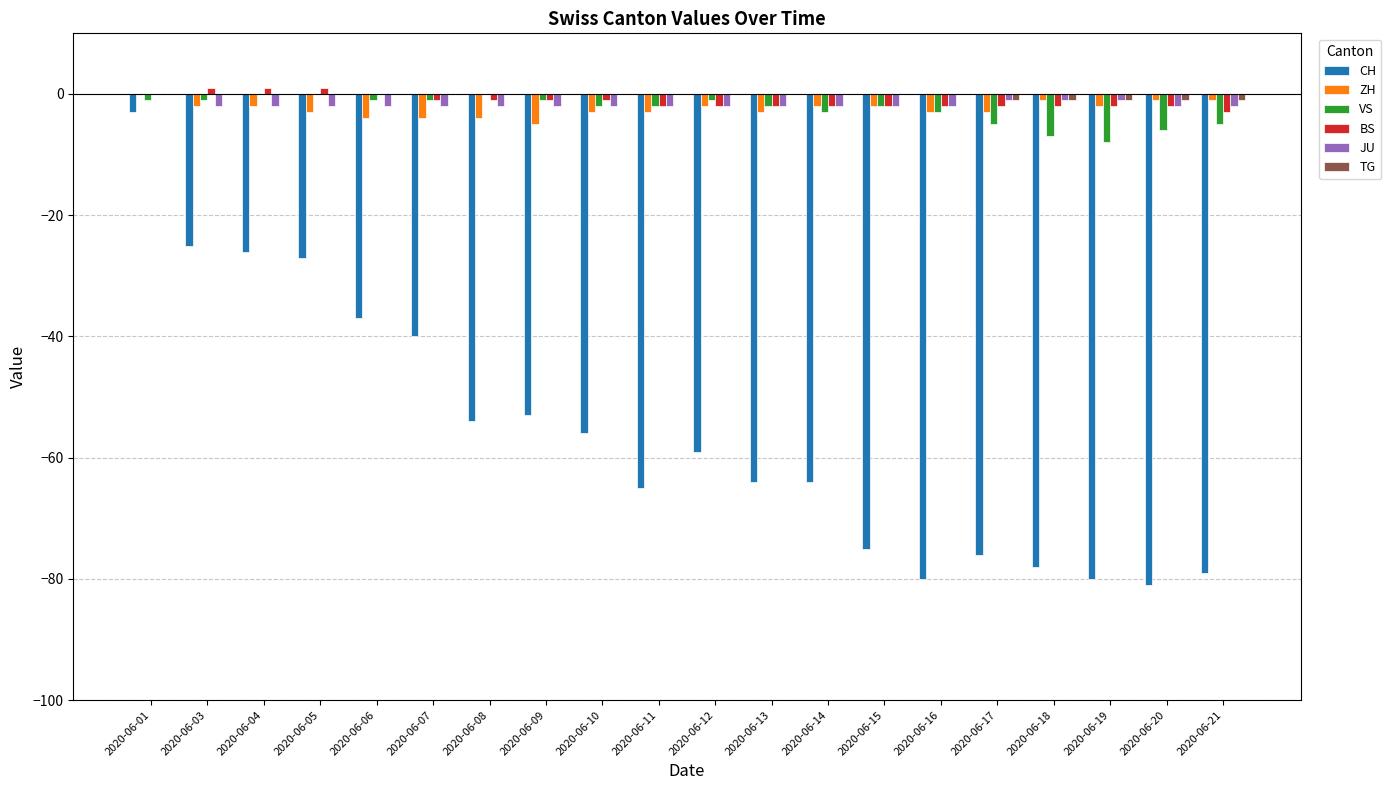

Which series has the widest spread of values?

CH